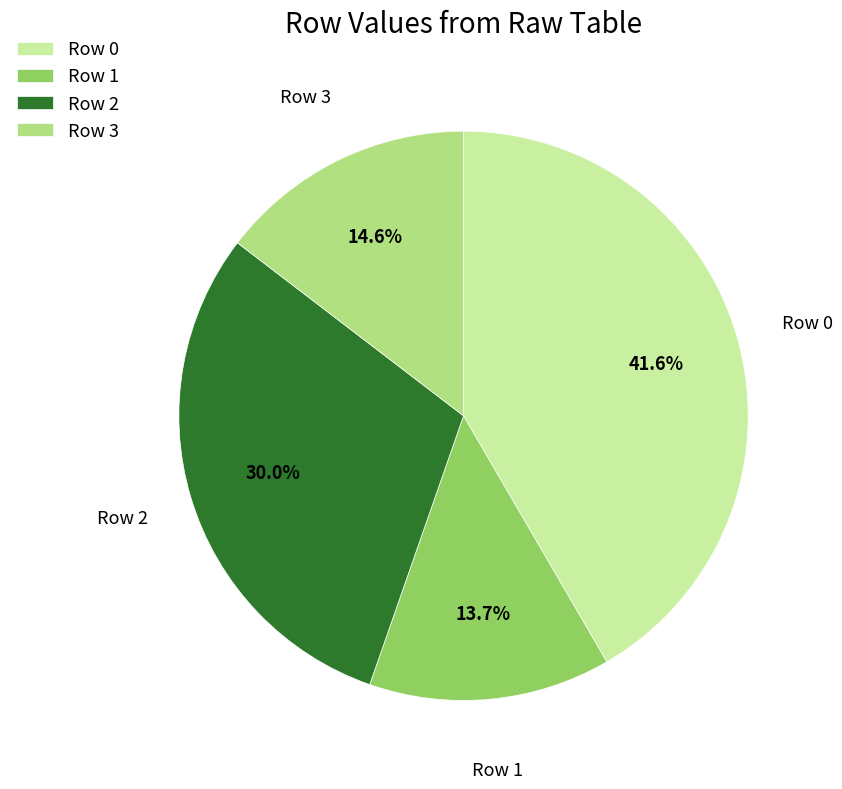

Which category has the smallest portion of the pie?

Row 1